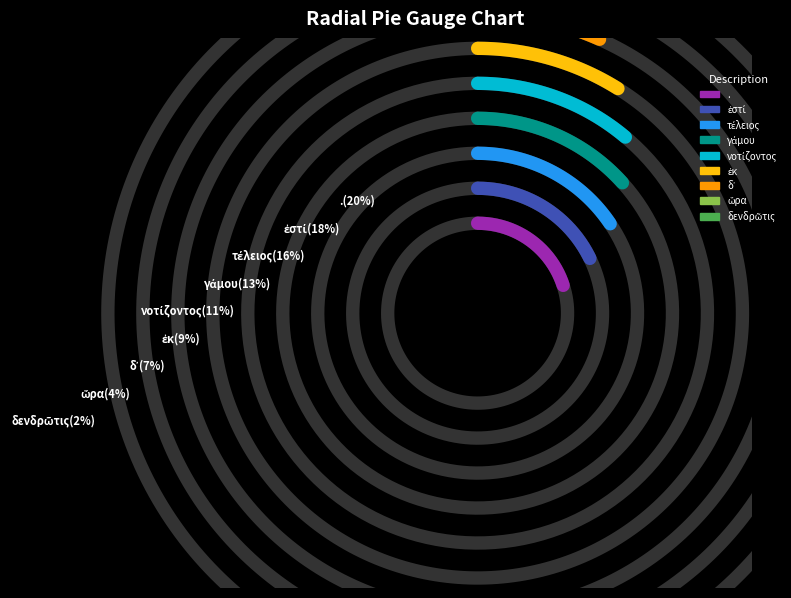

How many segments does this pie chart have?

9